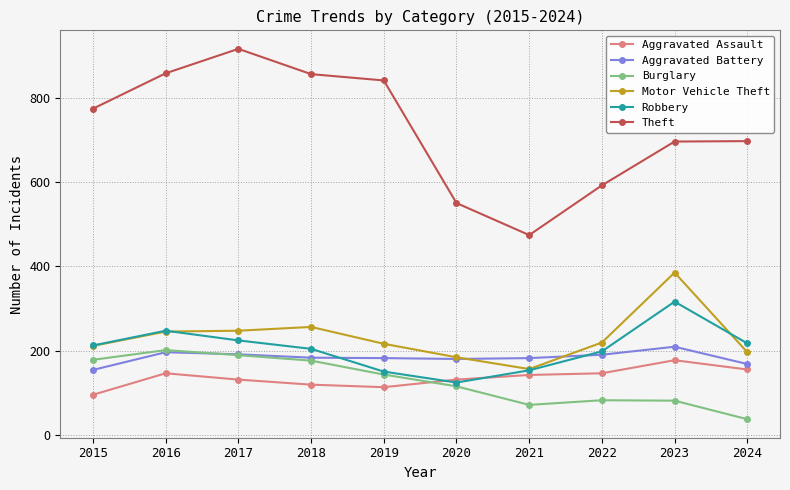

True or false: Motor Vehicle Theft and Aggravated Assault cross at least once.

False